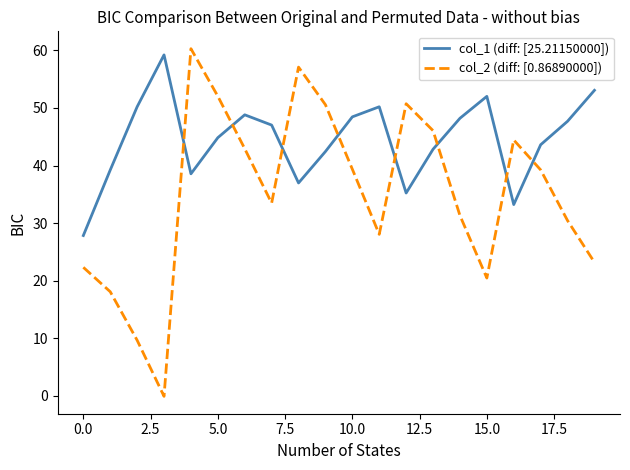

How many times do col_2 (diff: [0.86890000]) and col_1 (diff: [25.21150000]) cross each other?

8